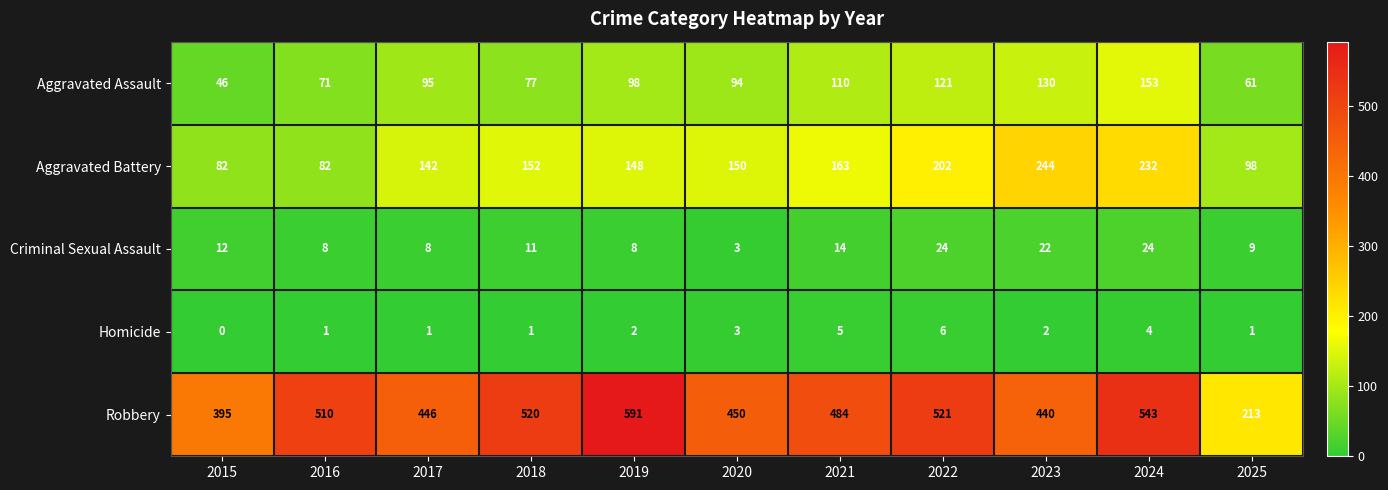

How many Homicide values are between 1 and 4?

8